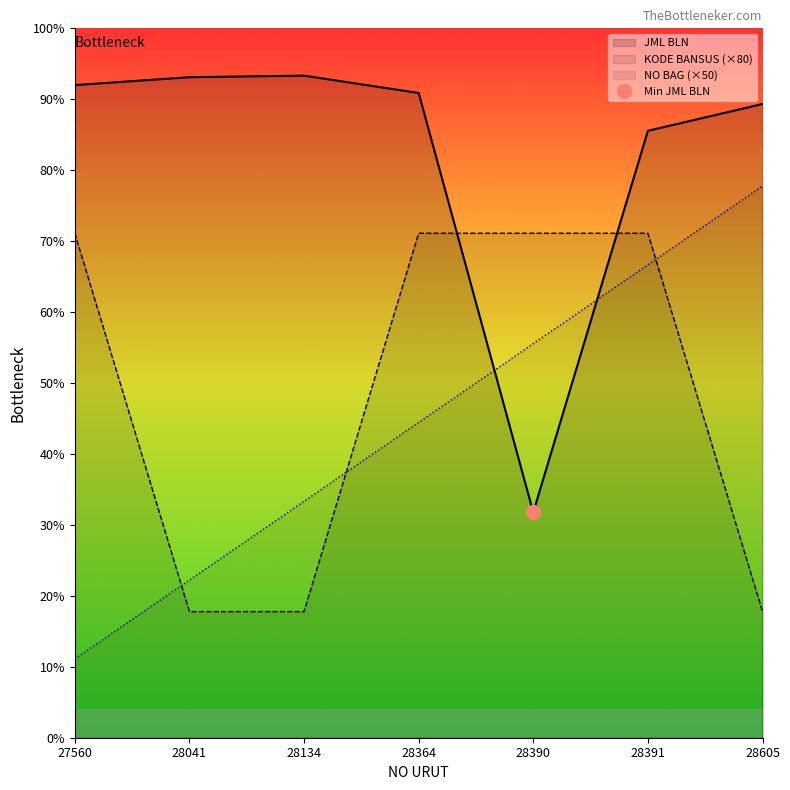

What is the sum of all KODE BANSUS values?

1520